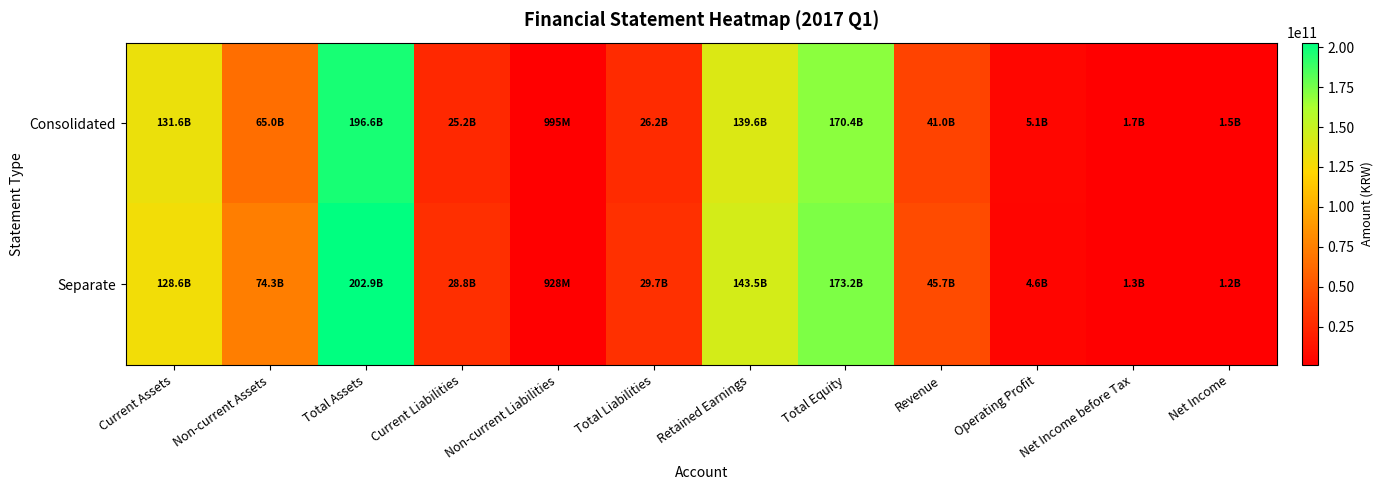

Reading right to left, list all the values displayed in this chart.

Consolidated: Net Income=1539823505	Net Income before Tax=1684469660	Operating Profit=5125143545	Revenue=41044075356	Total Equity=170398084392	Retained Earnings=139575080841	Total Liabilities=26223518831	Non-current Liabilities=995390352	Current Liabilities=25228128479	Total Assets=196621603223	Non-current Assets=65020481320	Current Assets=131601121903
Separate: Net Income=1181217356	Net Income before Tax=1275165198	Operating Profit=4648128728	Revenue=45712427321	Total Equity=173207134306	Retained Earnings=143527780350	Total Liabilities=29722794782	Non-current Liabilities=928480808	Current Liabilities=28794313974	Total Assets=202929929088	Non-current Assets=74310355788	Current Assets=128619573300